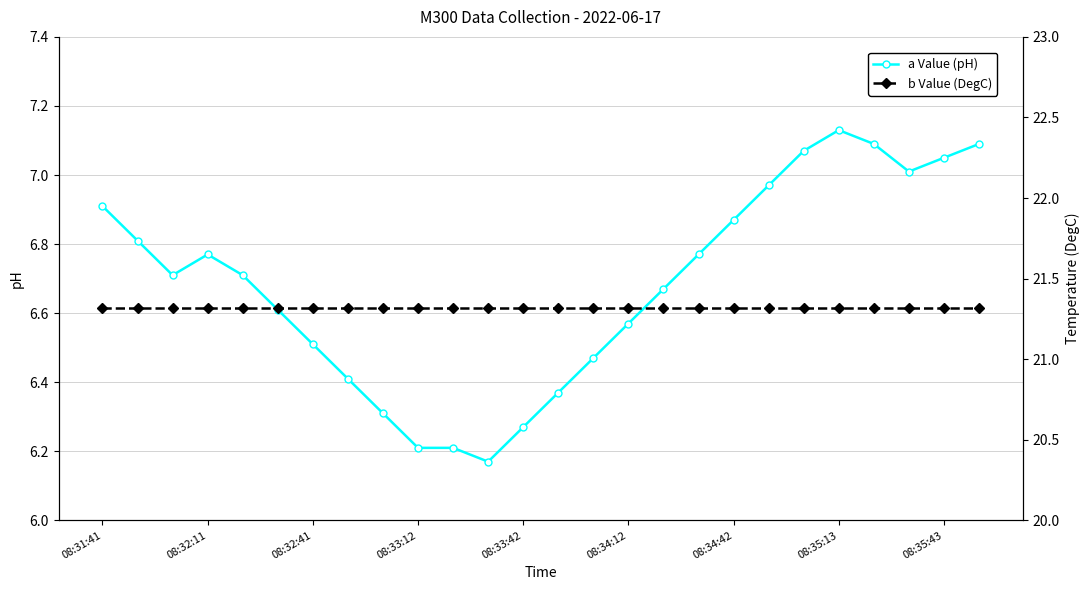

Rank the series by their maximum value, from highest to lowest.

b Value (DegC), a Value (pH)